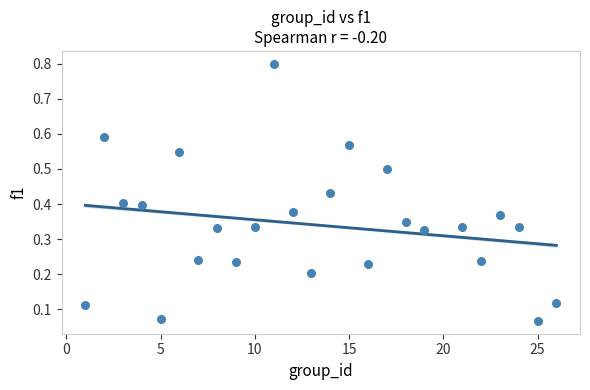

What is the range of X values (max minus min)?

25.0